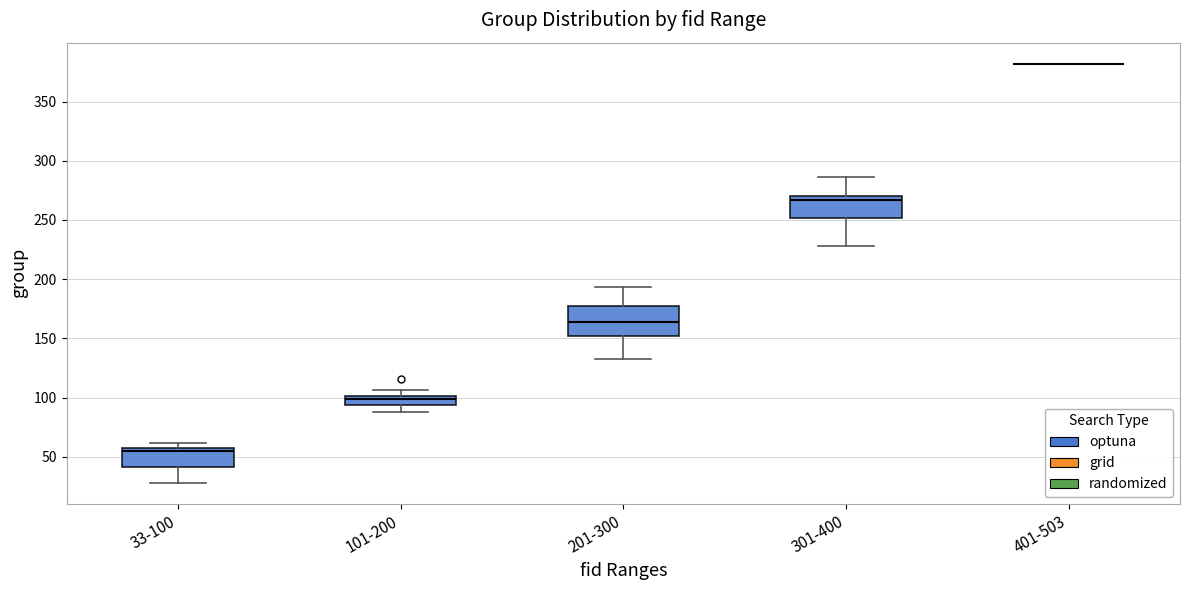

Where is the lower edge of the box for 301-400 on the y-axis? The values are not printed on the chart, so give them approximately, as read against the axis.

250